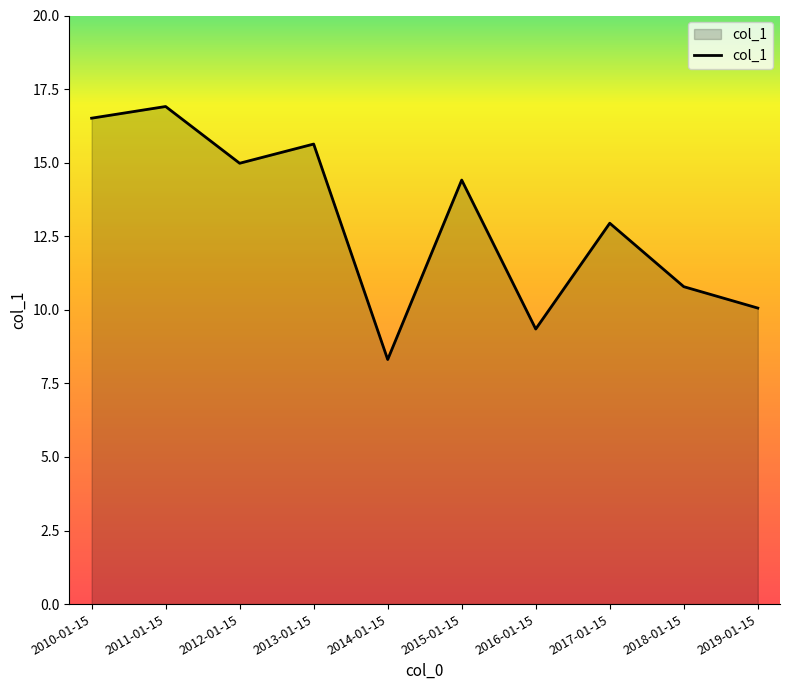

List the labels in order of value, largest first.

2011-01-15, 2010-01-15, 2013-01-15, 2012-01-15, 2015-01-15, 2017-01-15, 2018-01-15, 2019-01-15, 2016-01-15, 2014-01-15